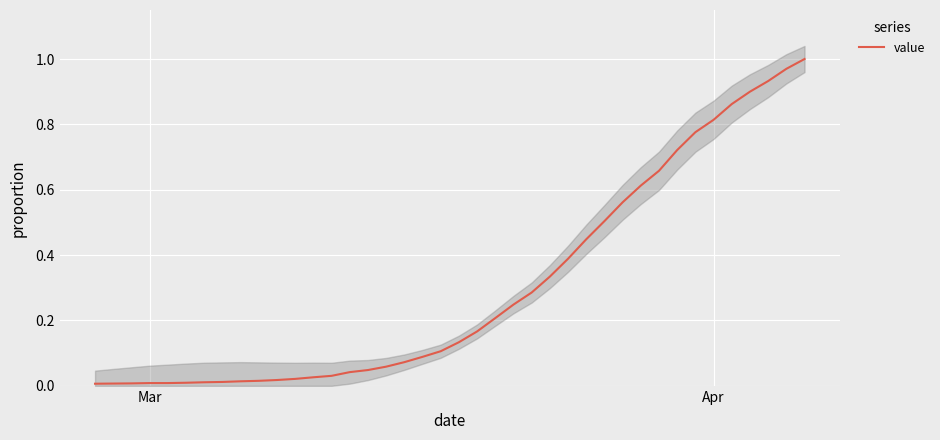

True or false: the data shows 1.7 at 37.

False